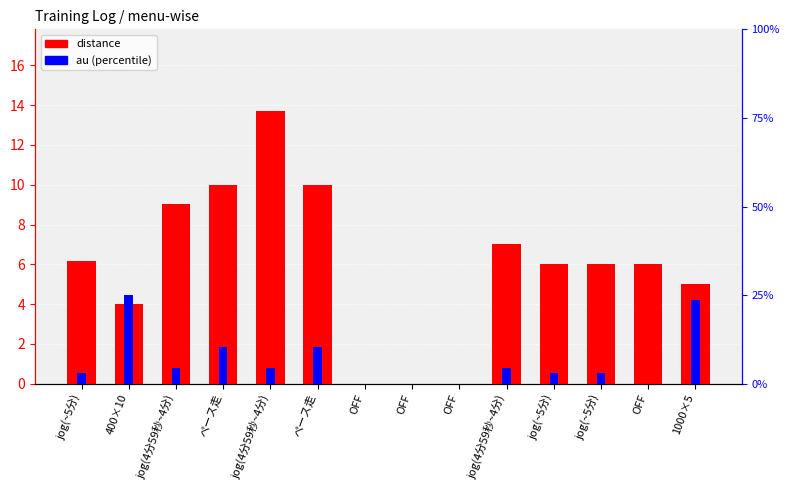

What is the sum of all distance values?

82.9